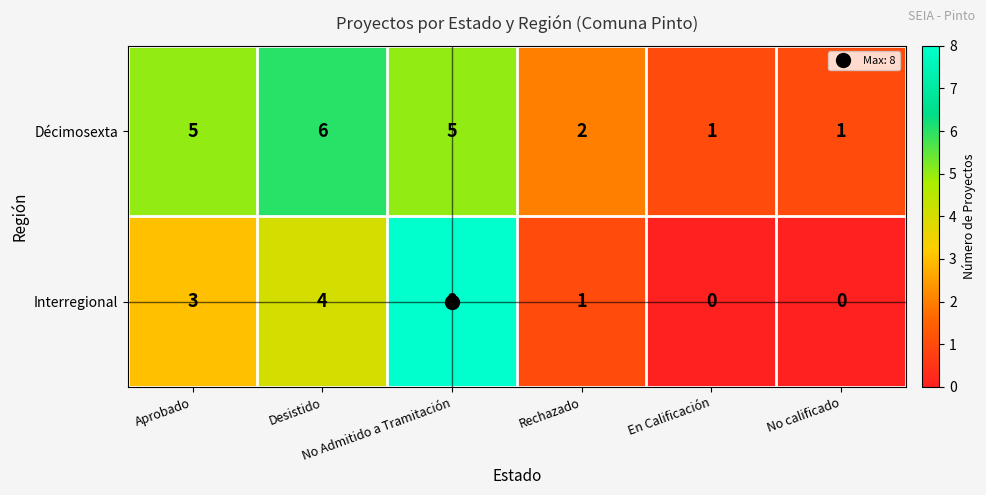

What is the average value of the Décimosexta series?

3